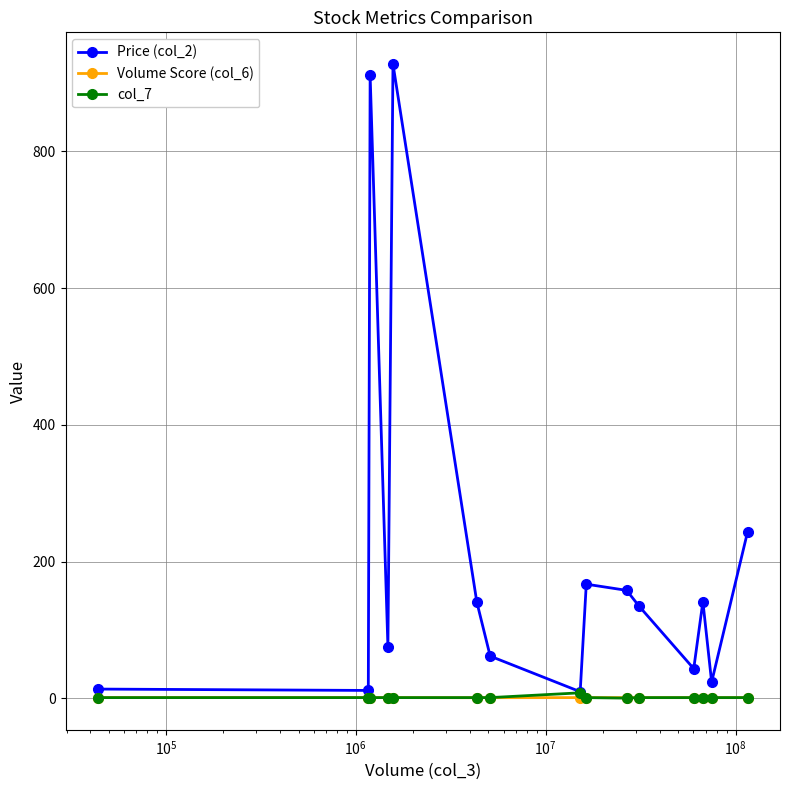

True or false: Price (col_2) has more than 0 points higher than both neighbors.

True